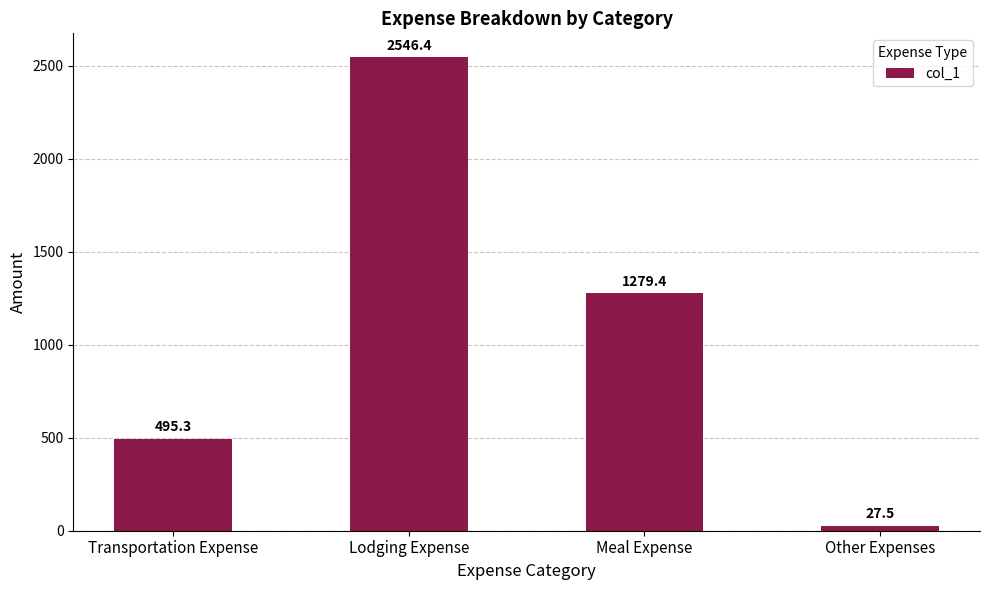

Does the chart contain stacked bars?

No